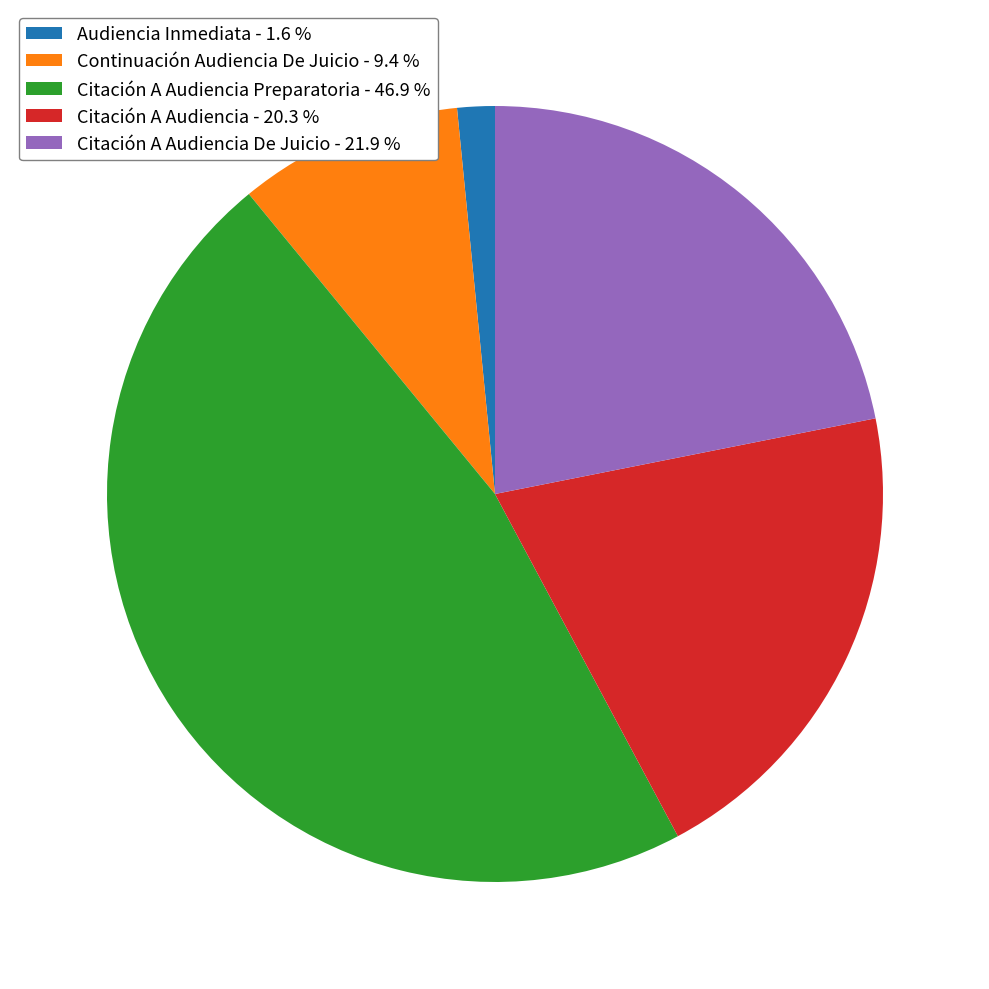

Between Citación A Audiencia - 20.3 % and Citación A Audiencia De Juicio - 21.9 %, which is larger?

Citación A Audiencia De Juicio - 21.9 %